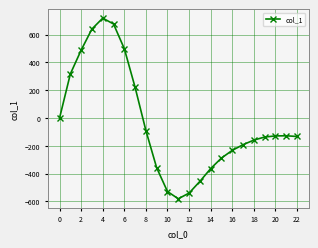

What is the minimum value shown in the chart?

-581